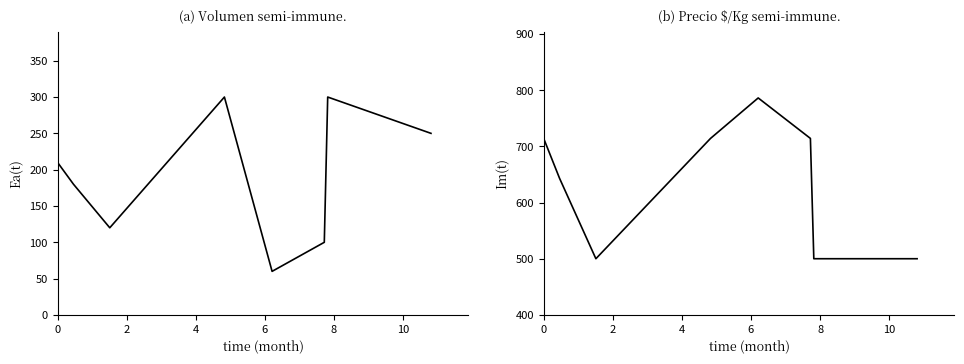

What is the difference between the second highest and minimum values in the Volumen series?

240